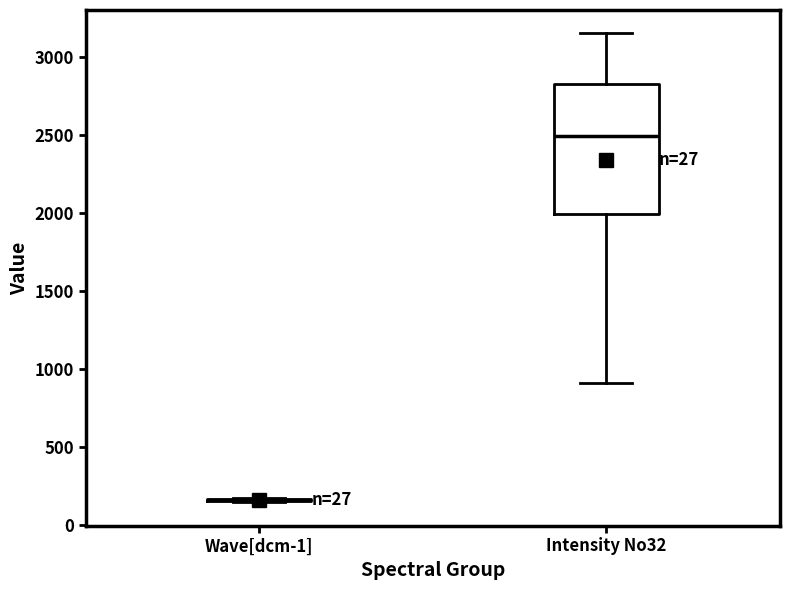

Comparing the boxes themselves (not the whiskers), which one is the tallest?

Intensity No32